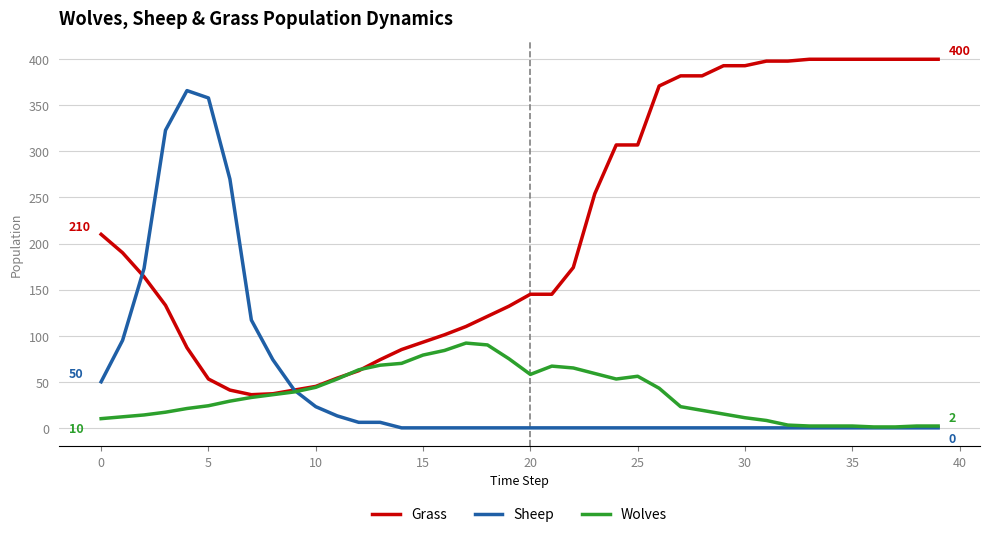

Which series has the largest total across all categories?

Grass